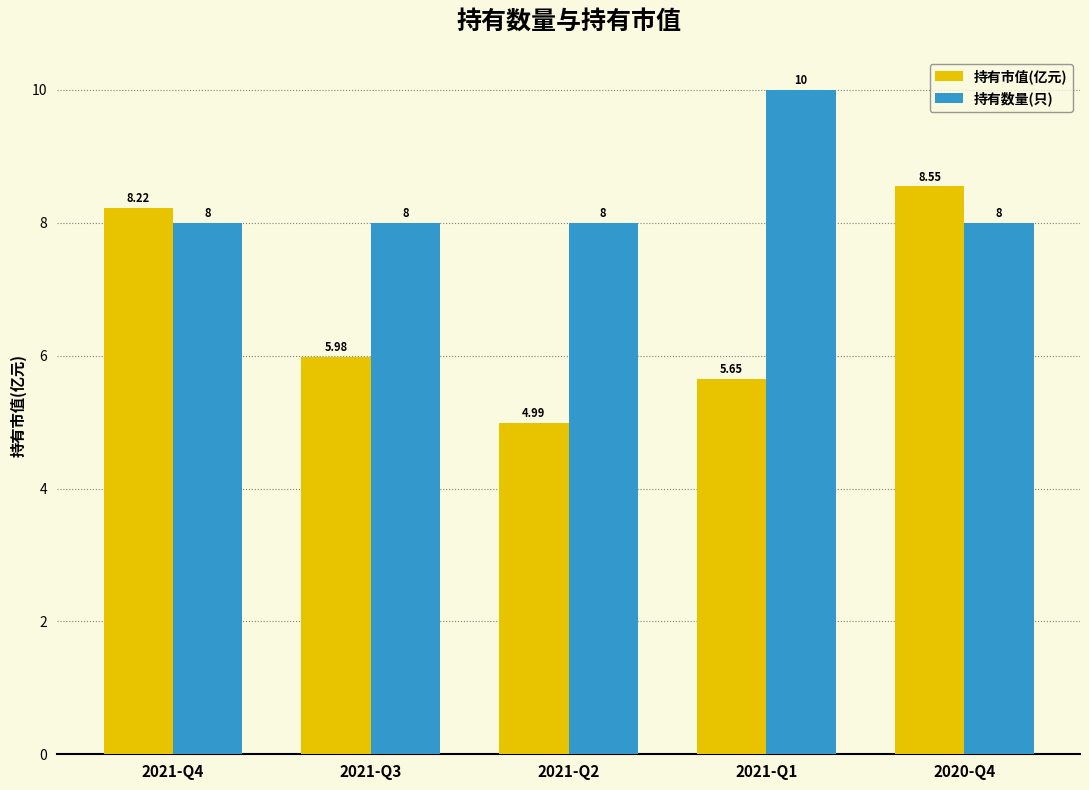

Is it true that 持有市值(亿元) equals 14.6 at 2020-Q4?

False